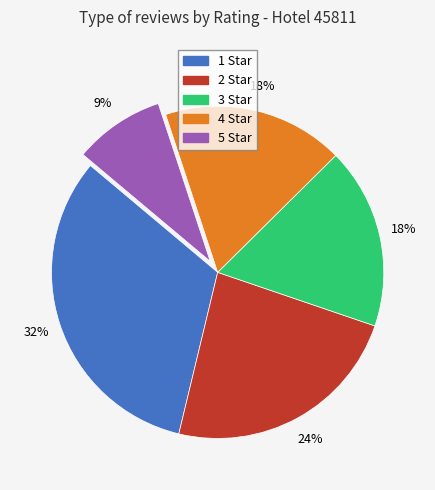

What is the ratio of the value at 5 Star to the value at 1 Star?

0.3